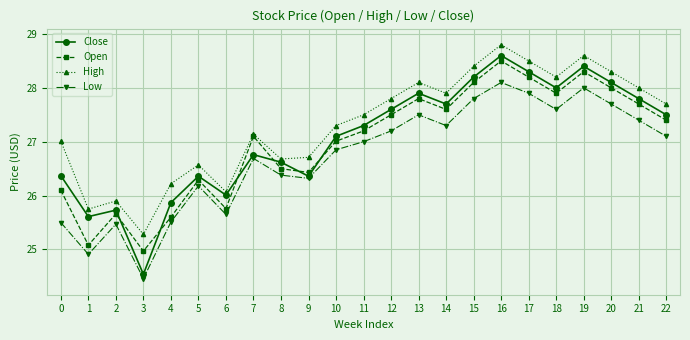

Which series changed the most between 3 and 8?

Close